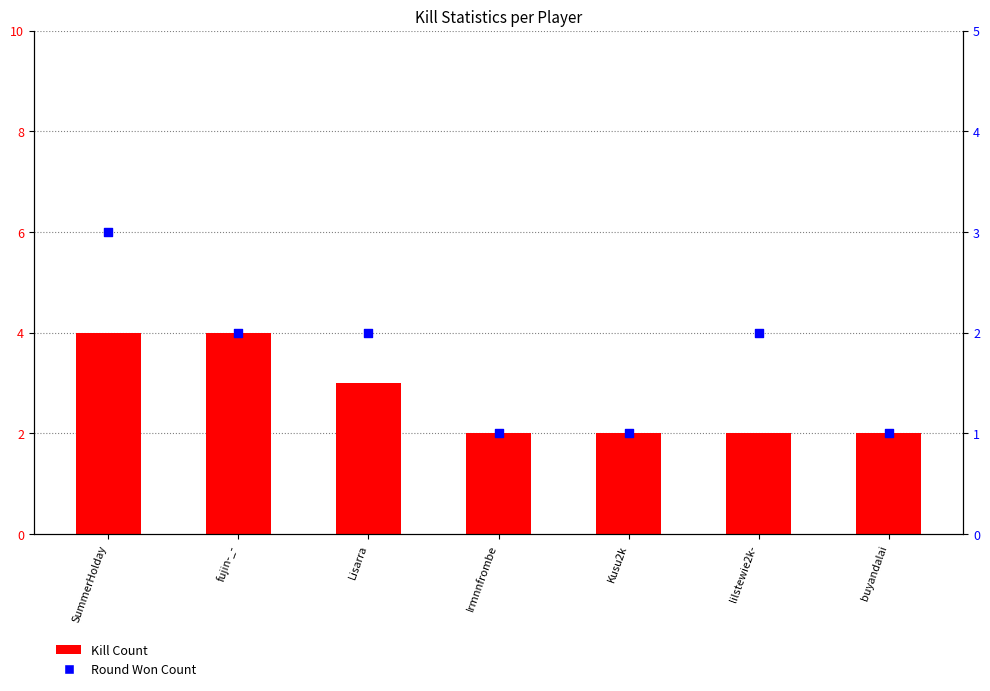

At how many categories does at least one series exceed 3?

2